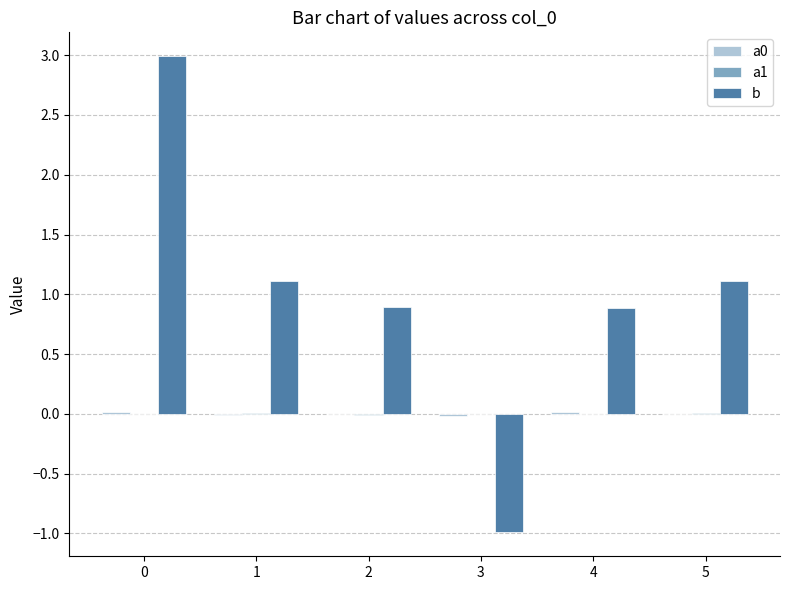

What is the sum of all b values?

6.0